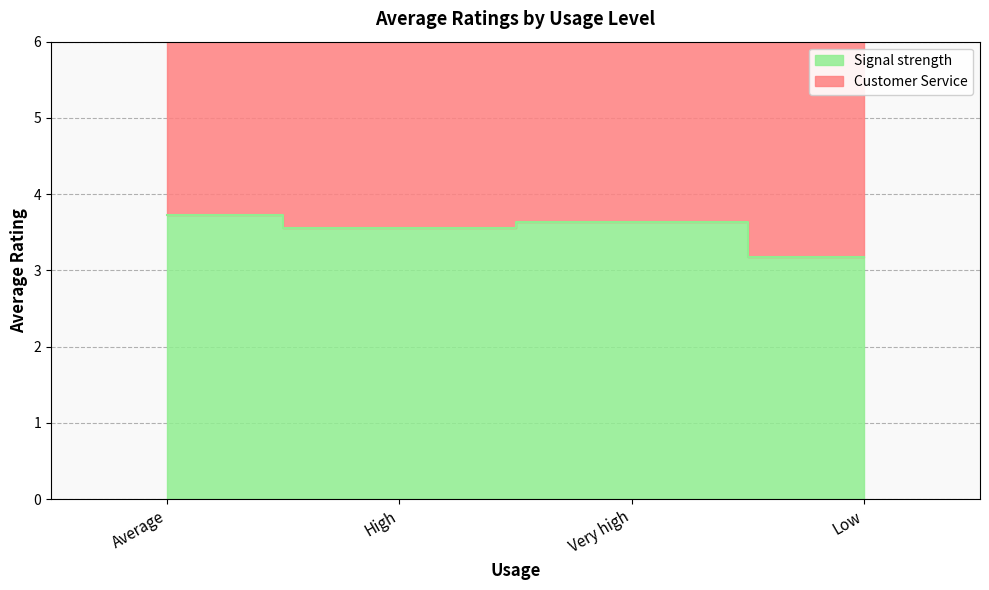

List the labels in order of value, largest first.

Average, Very high, High, Low